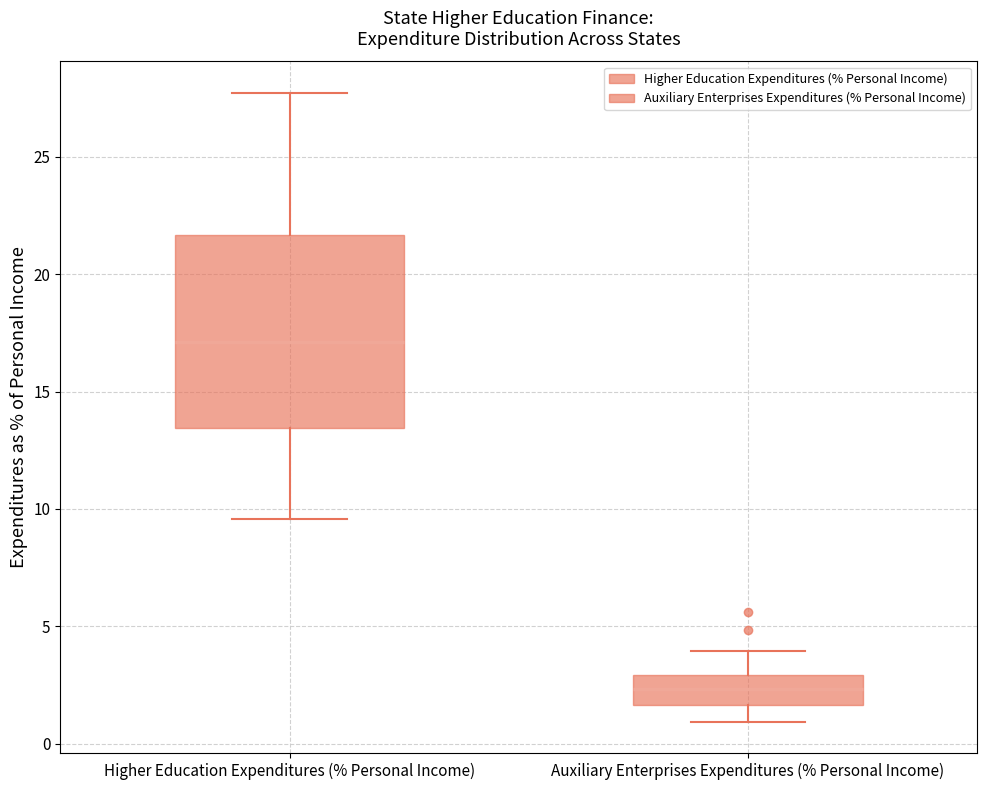

Reading left to right, transcribe this box plot: for each box, give where its median line is, the range the box spans, and where its two whiskers end, as read against the y-axis. The values are not printed on the chart, so give them approximately, as read against the axis.

Higher Education Expenditures (% Personal Income): median 17.0, box 13.5 to 21.5, whiskers 9.5 to 27.5
Auxiliary Enterprises Expenditures (% Personal Income): median 2.5, box 1.5 to 3.0, whiskers 1.0 to 4.0